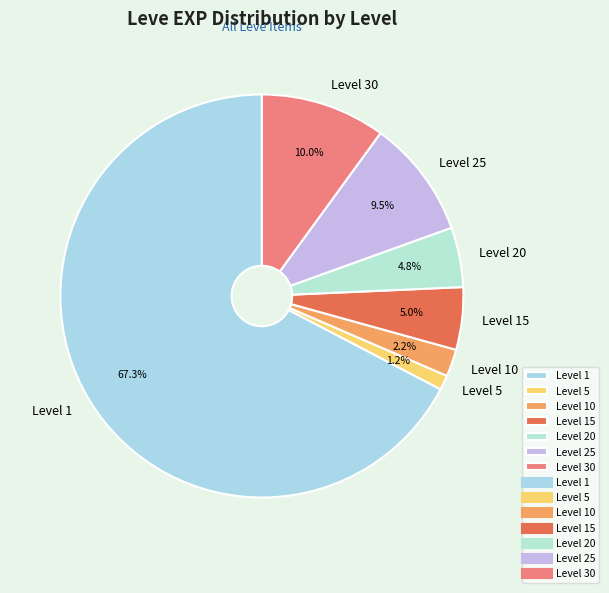

Count the number of slices in the pie.

7